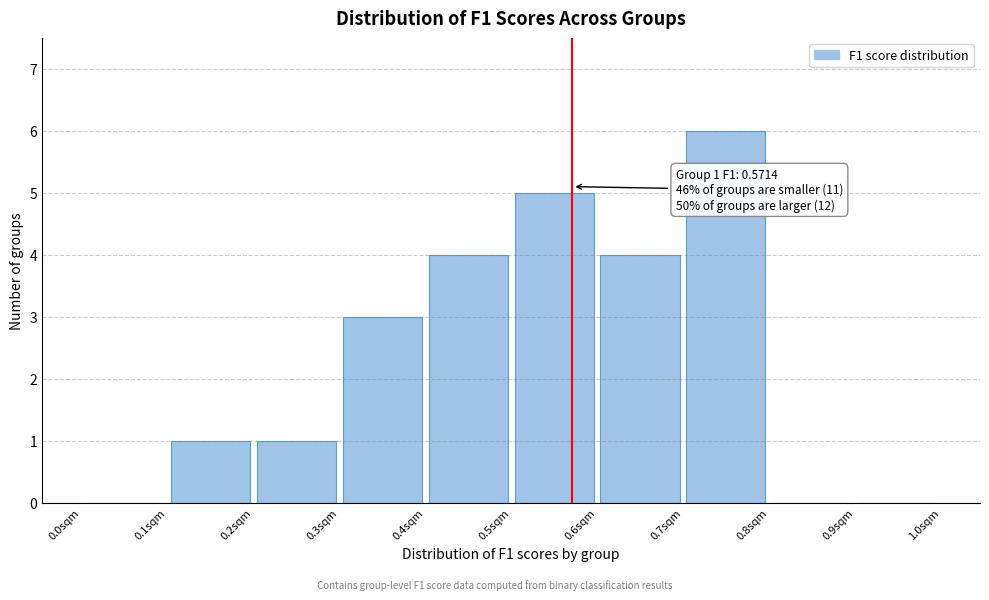

Which range on the x-axis has the tallest bar?

0.7 to 0.8